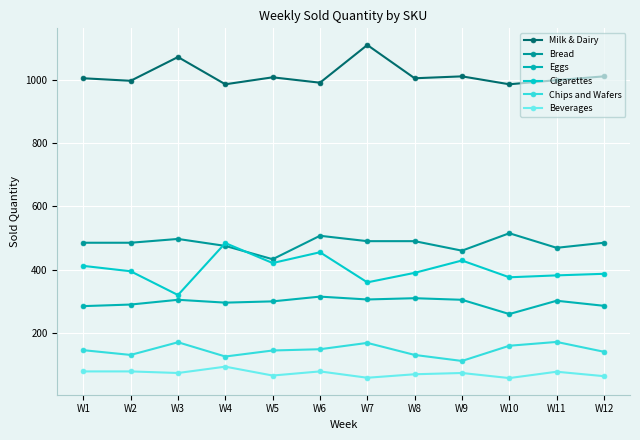

Where is Beverages nearest to the value 76?

W3